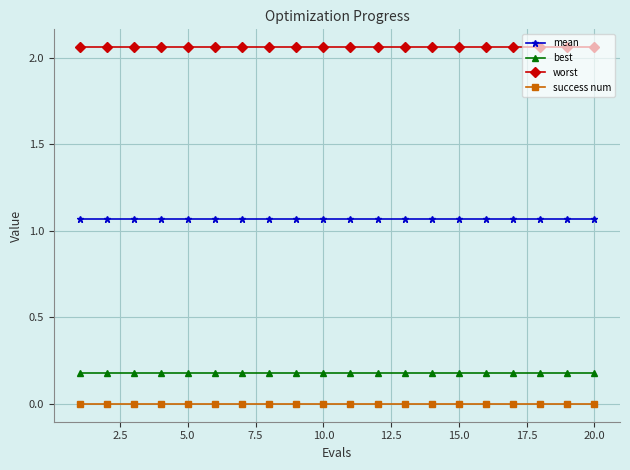

Which series has the largest total across all categories?

worst